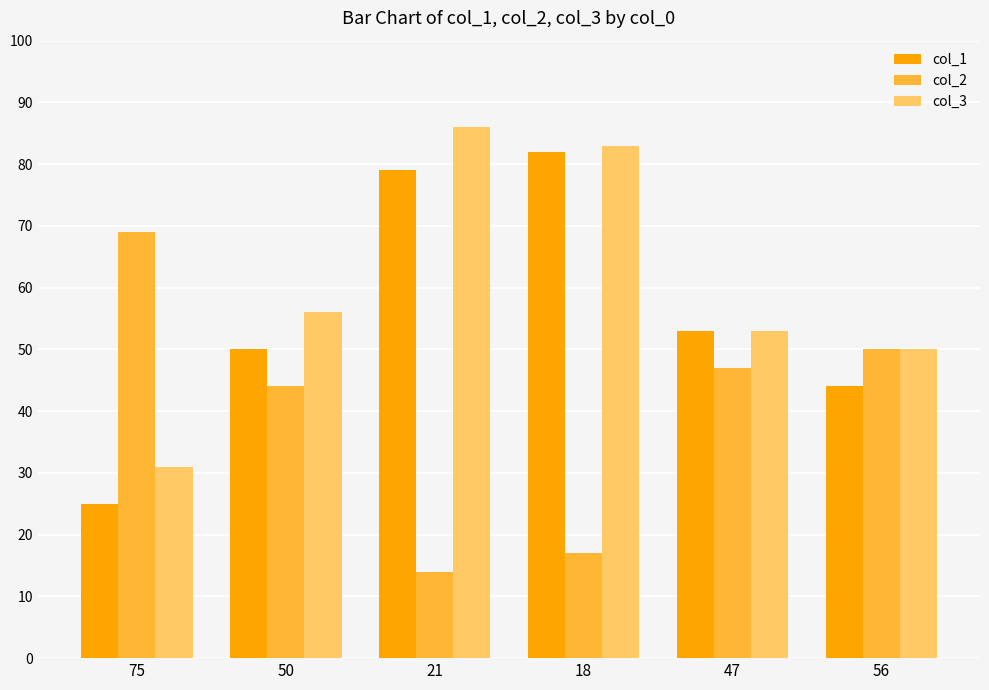

Between 75 and 18, which series saw the biggest shift?

col_1